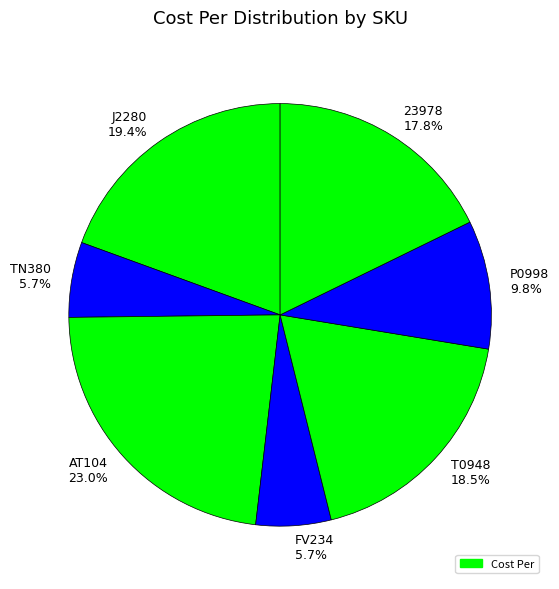

Combined, do FV234 5.7% and T0948 18.5% account for over 50%?

No